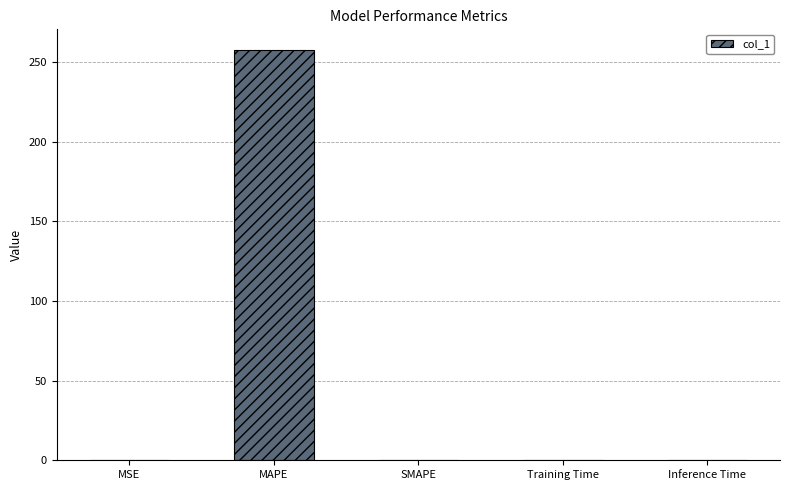

True or false: the data shows -122.6 at SMAPE.

False